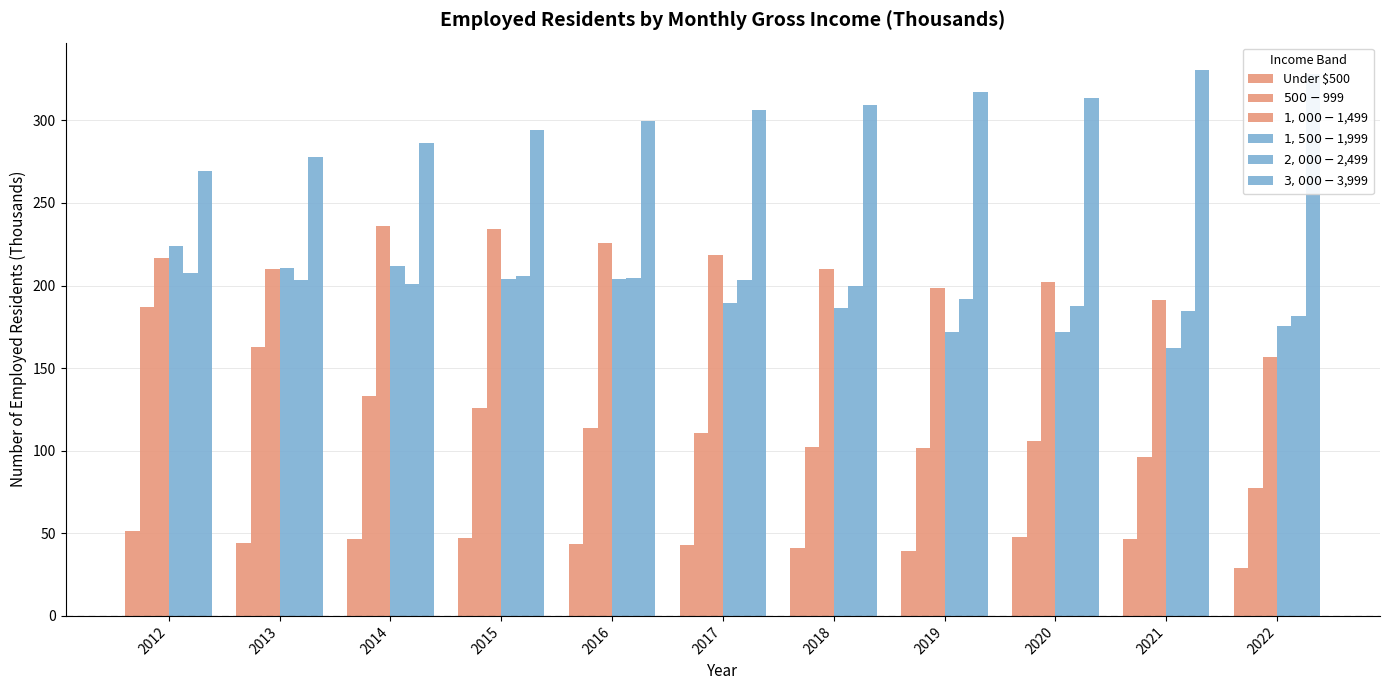

How many data points does each series have?

11